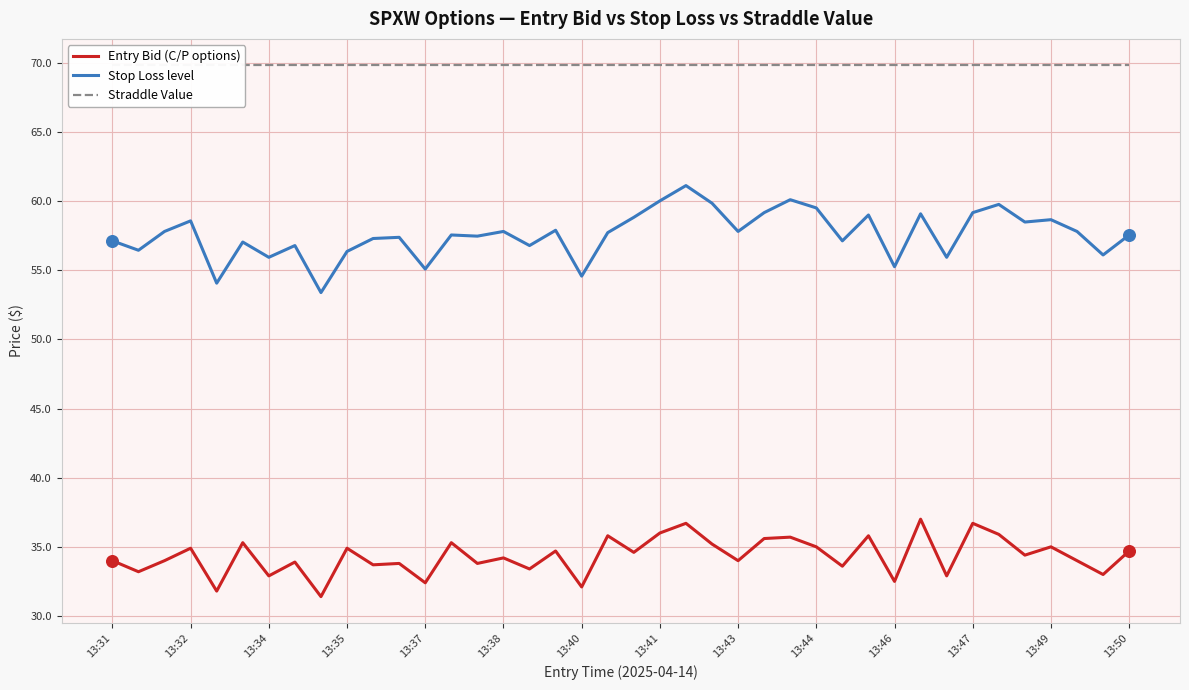

The value of Entry Bid (C/P options) at 13:44 is 59.0. True or false?

False